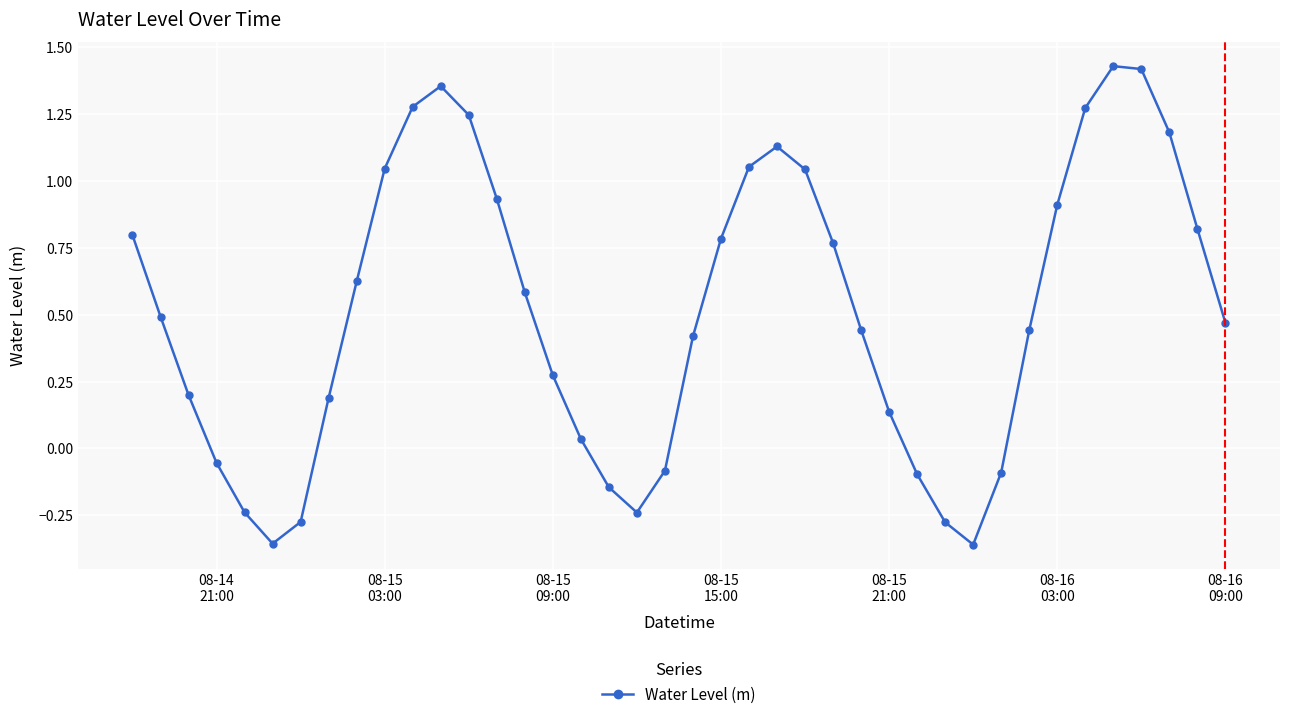

How many lines are shown in the chart?

1